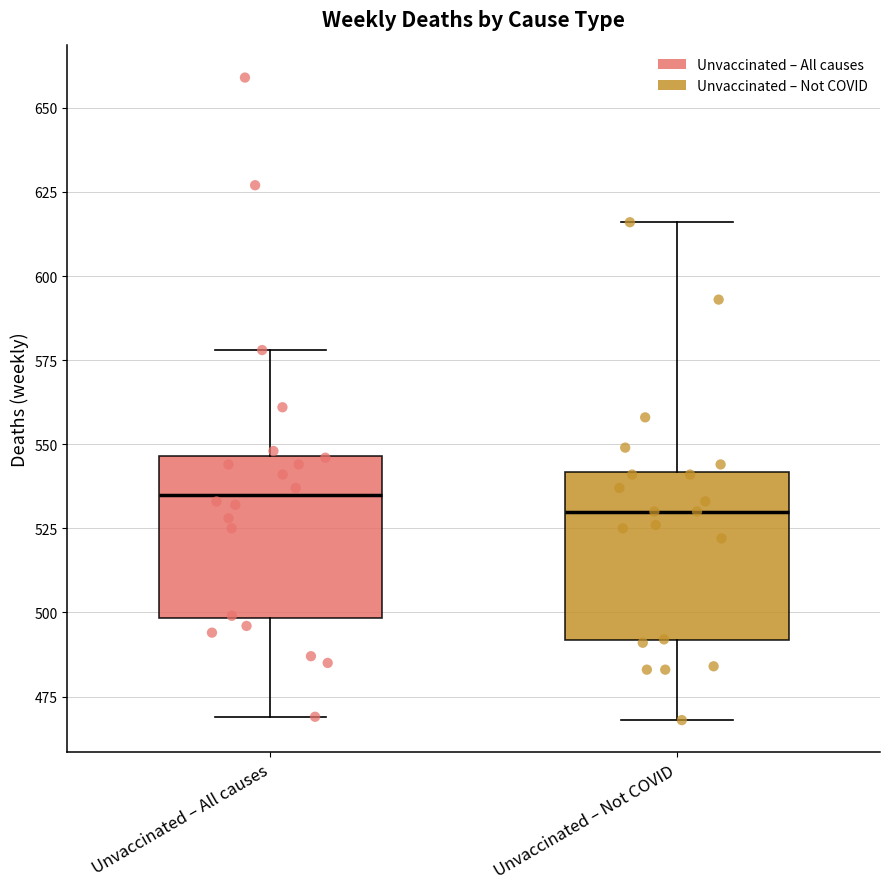

Which box has the lowest median line?

Unvaccinated – Not COVID